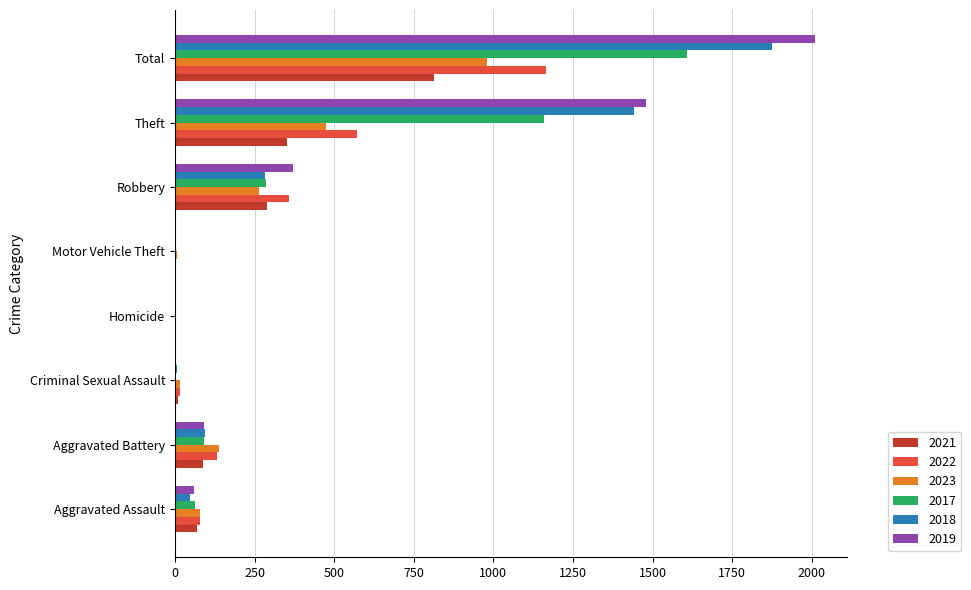

Which label corresponds to the largest value in the chart?

Total